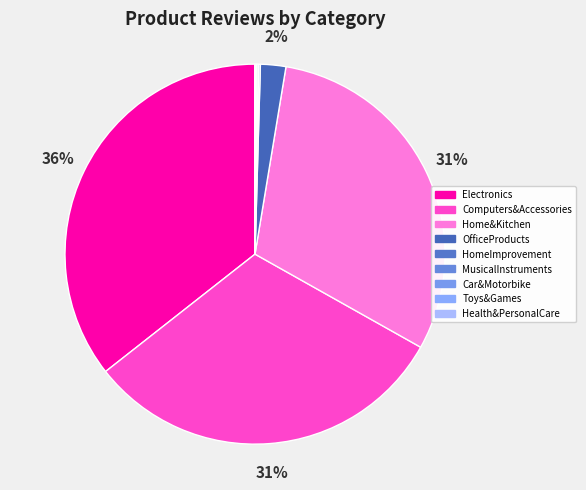

How many segments does this pie chart have?

9